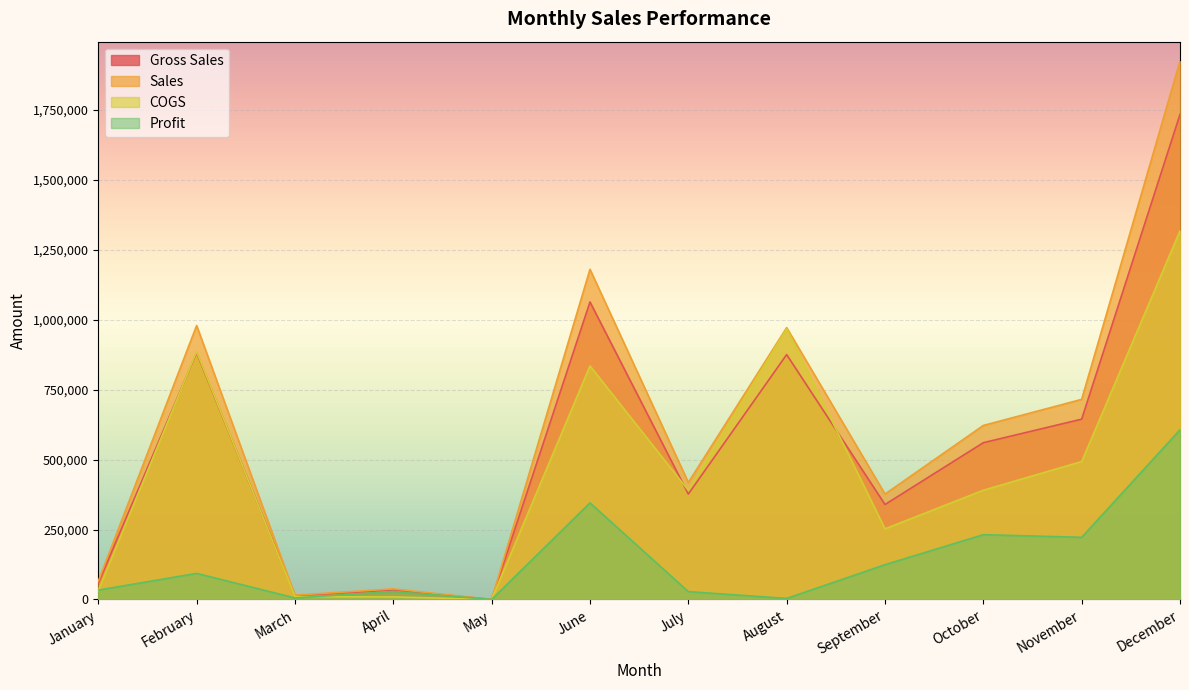

True or false: Sales and COGS intersect in this chart.

False